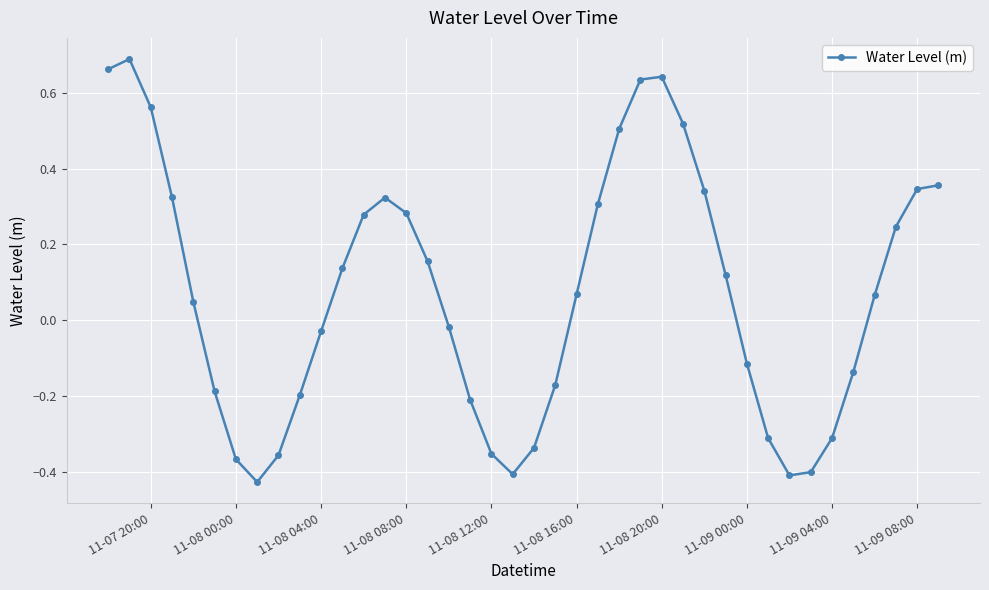

What is the sum of all values?

2.9